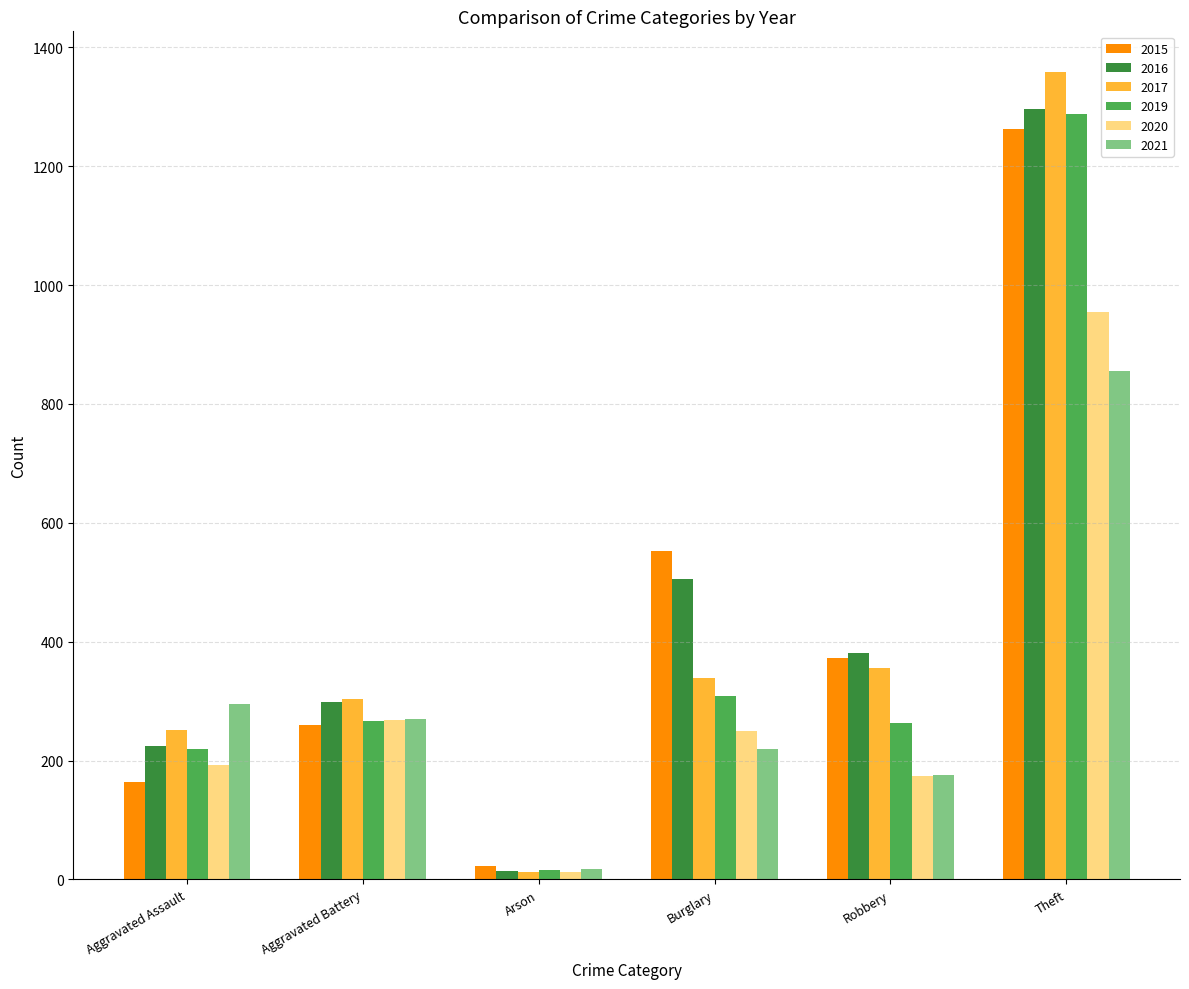

Which series has the largest total across all categories?

2016